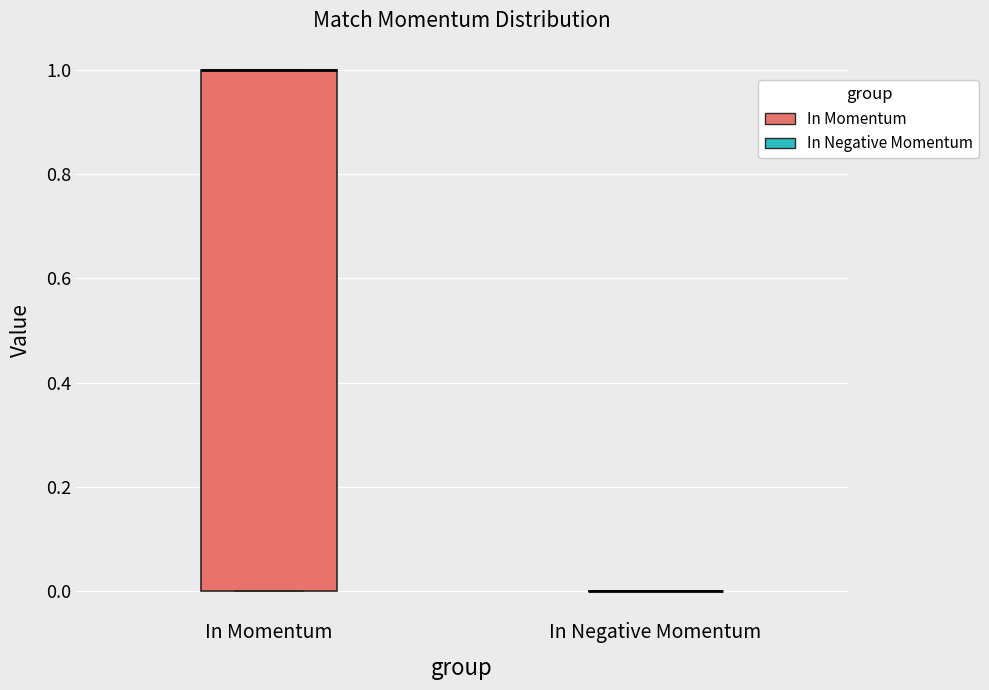

Reading left to right, transcribe this box plot: for each box, give where its median line is, the range the box spans, and where its two whiskers end, as read against the y-axis. The values are not printed on the chart, so give them approximately, as read against the axis.

In Momentum: median 1 (drawn on the box's upper edge), box 0 to 1, whiskers 0 to 1
In Negative Momentum: box collapsed to a line at 0, whiskers 0 to 0